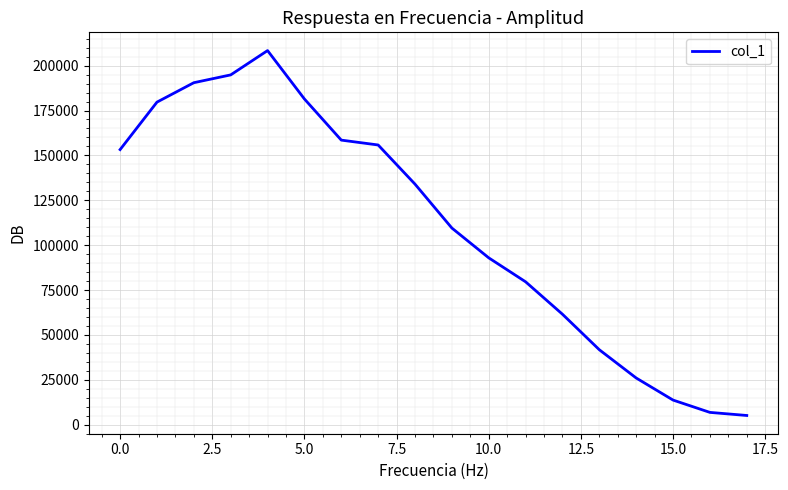

What is the maximum value shown in the chart?

208371